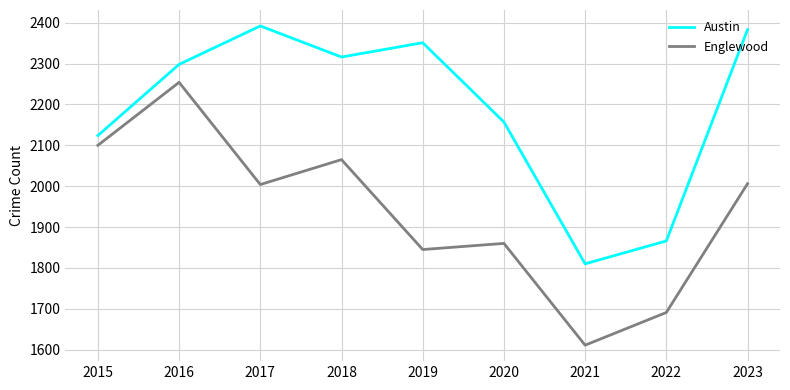

The value of Austin at 2023 is 3993. True or false?

False